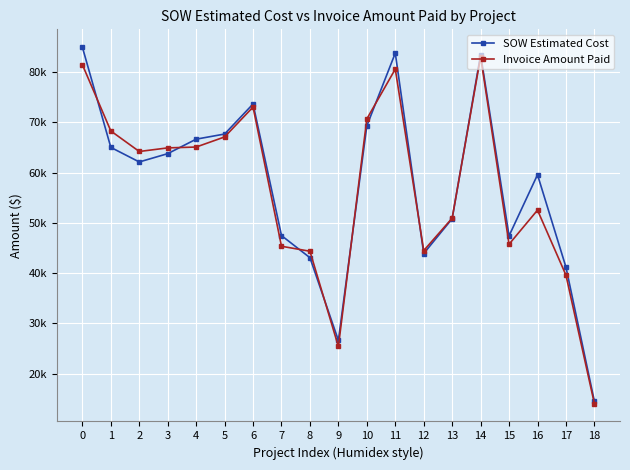

Rank the series at 6 from highest to lowest value.

SOW Estimated Cost, Invoice Amount Paid